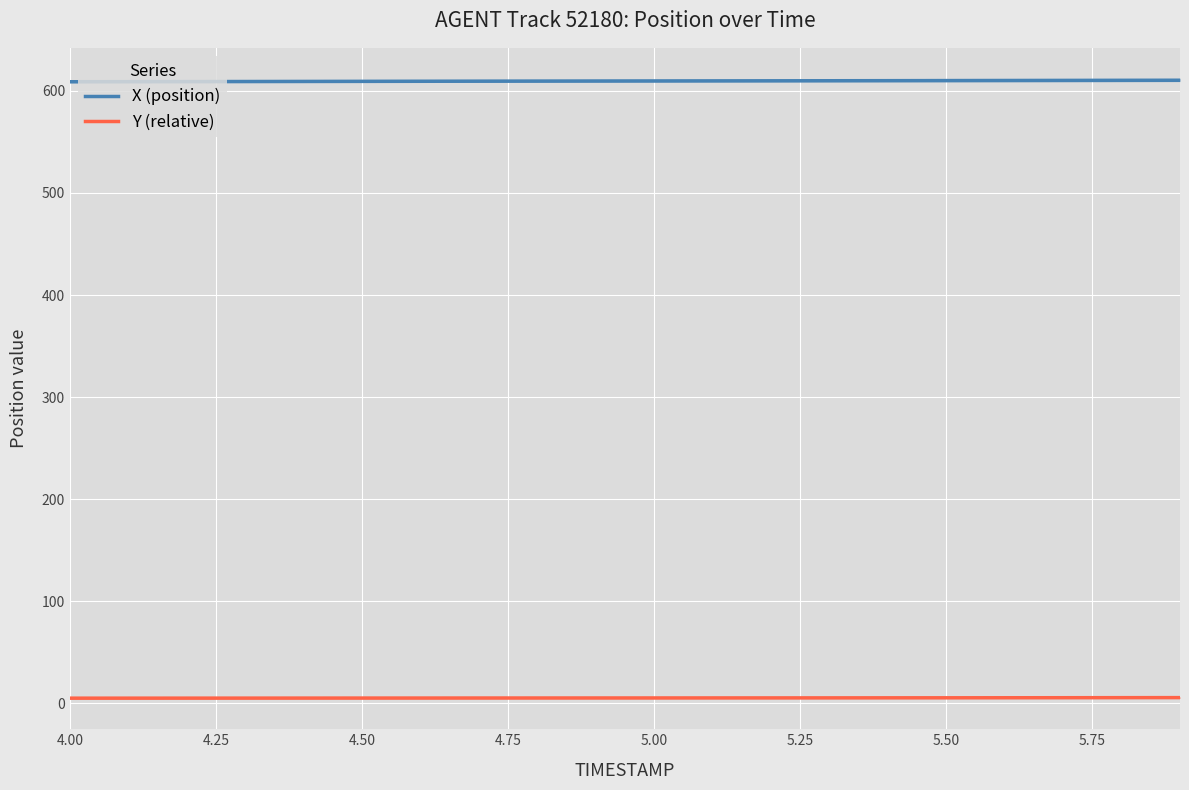

Which series has the largest total across all categories?

X (position)